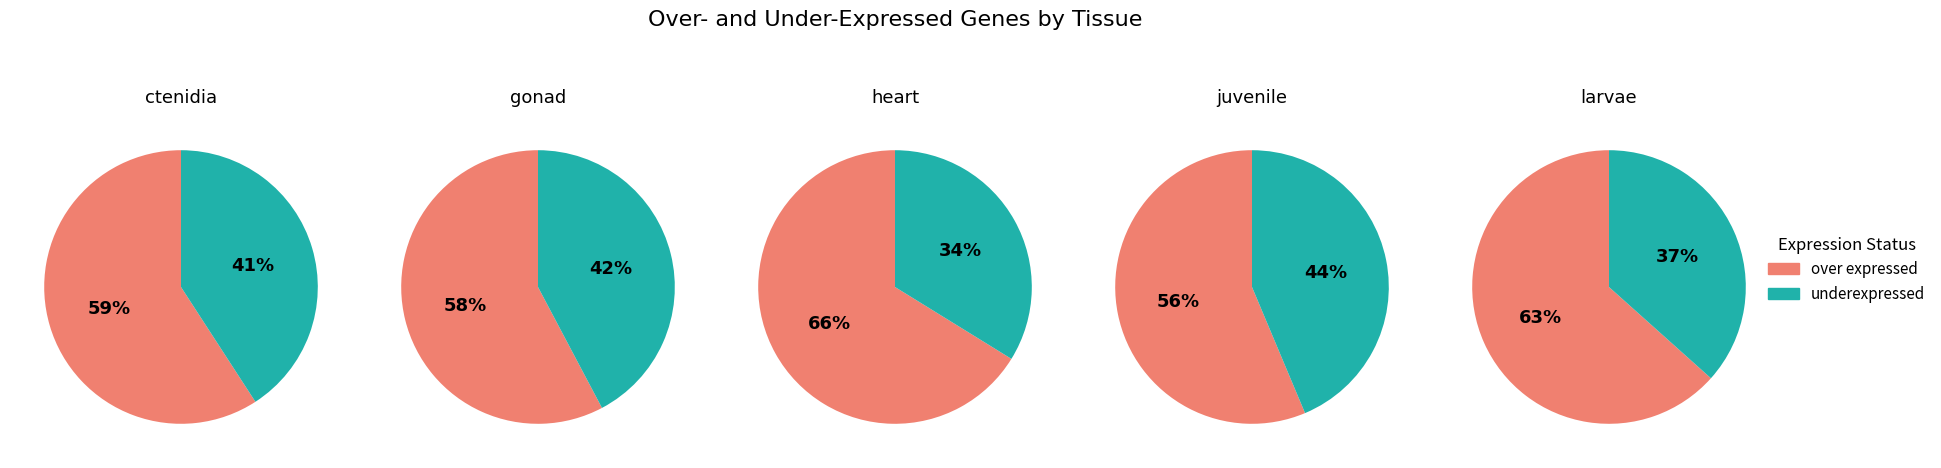

How much of the chart is everything except 2?

78.1%